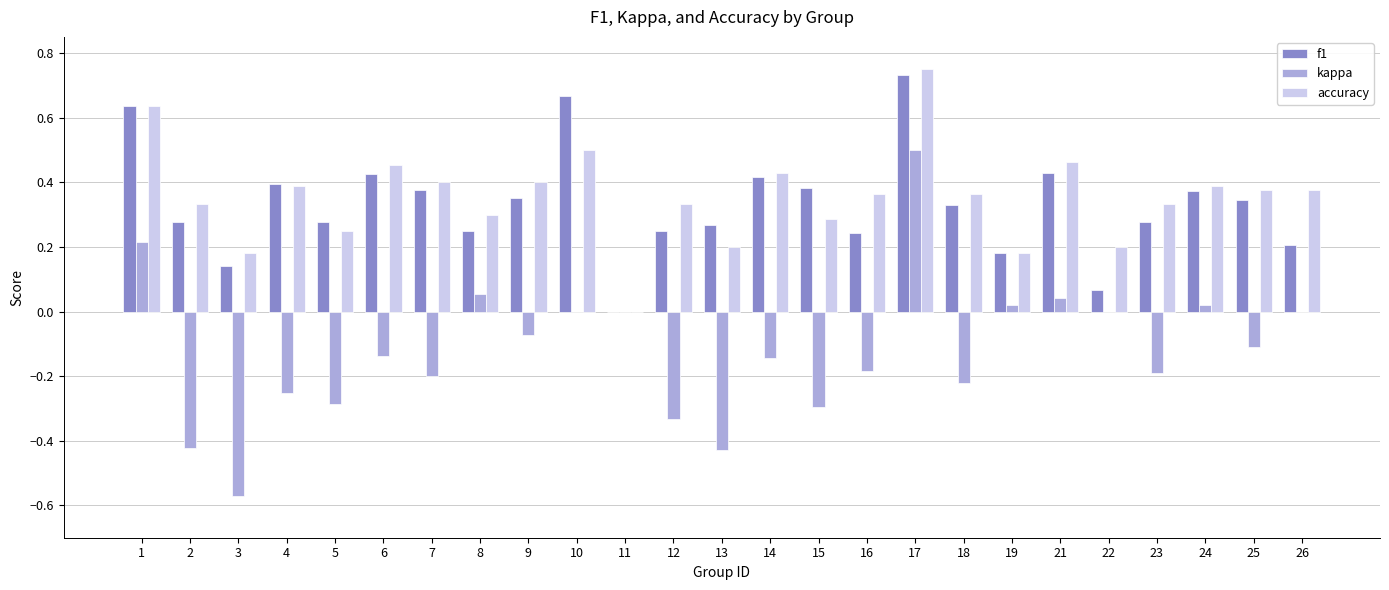

The value of accuracy at 25 is 0.7. True or false?

False